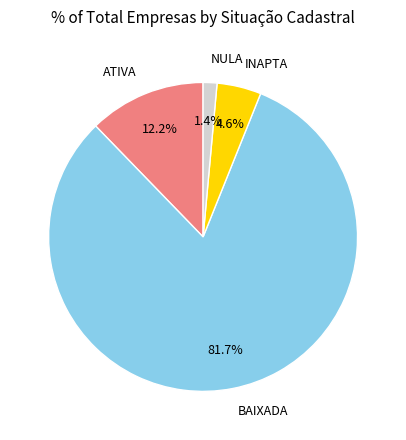

Is it true that NULA is 1% of the pie?

True